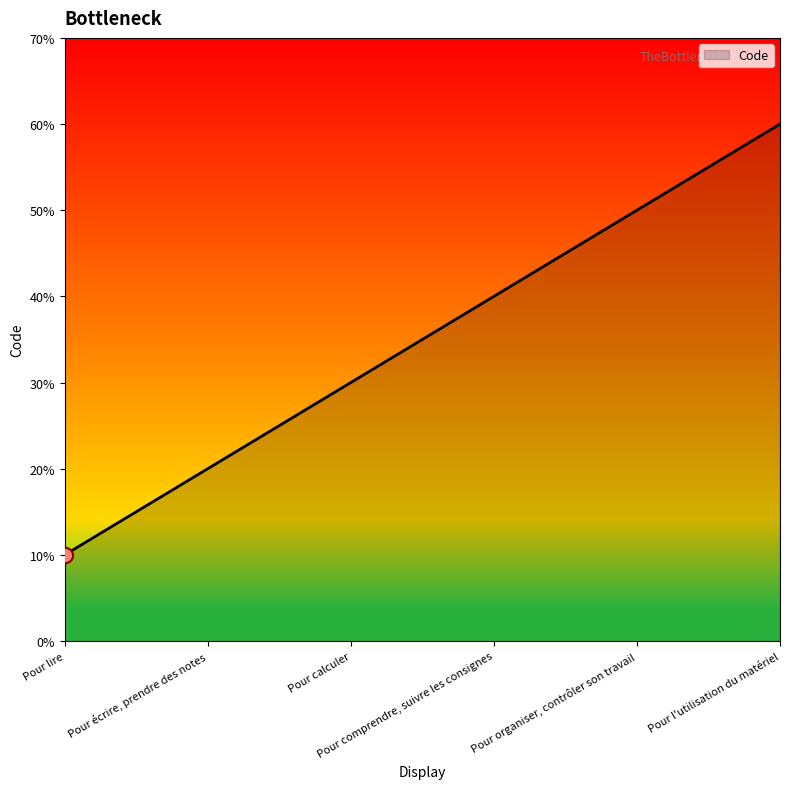

Does the chart have visible grid lines?

No